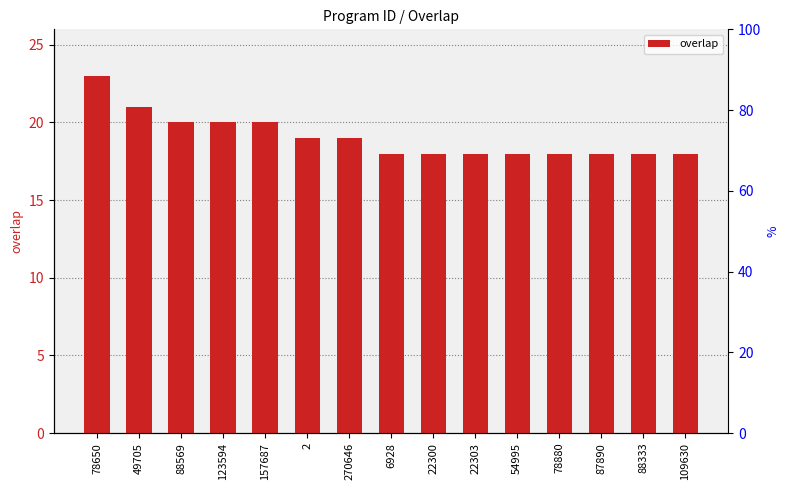

How many values are between 18 and 20?

13